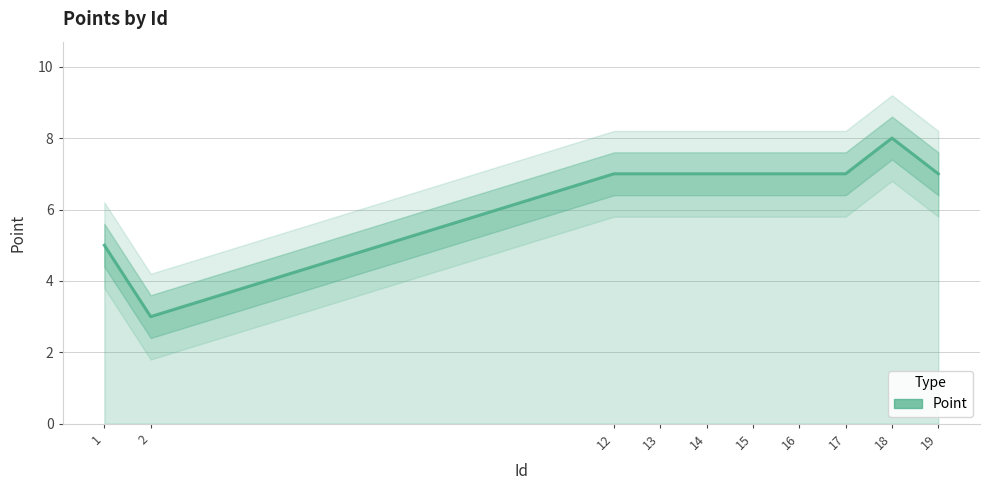

Rank the categories by value from highest to lowest.

18, 12, 13, 14, 15, 16, 17, 19, 1, 2